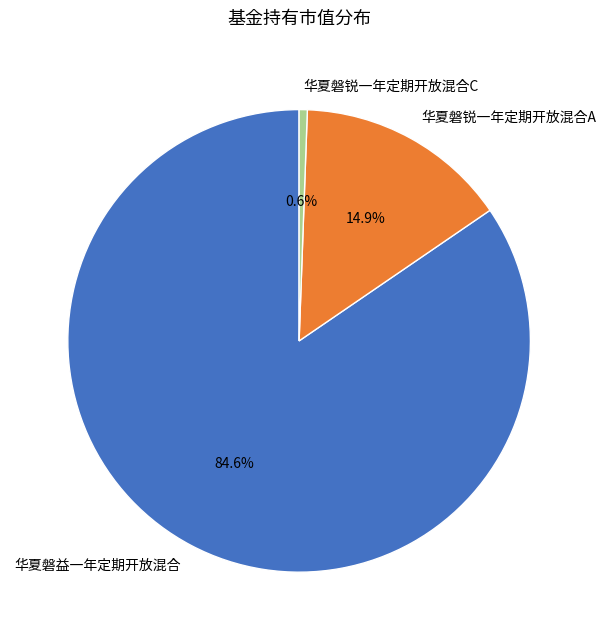

The 华夏磐益一年定期开放混合 slice represents 73% of the pie. True or false?

False